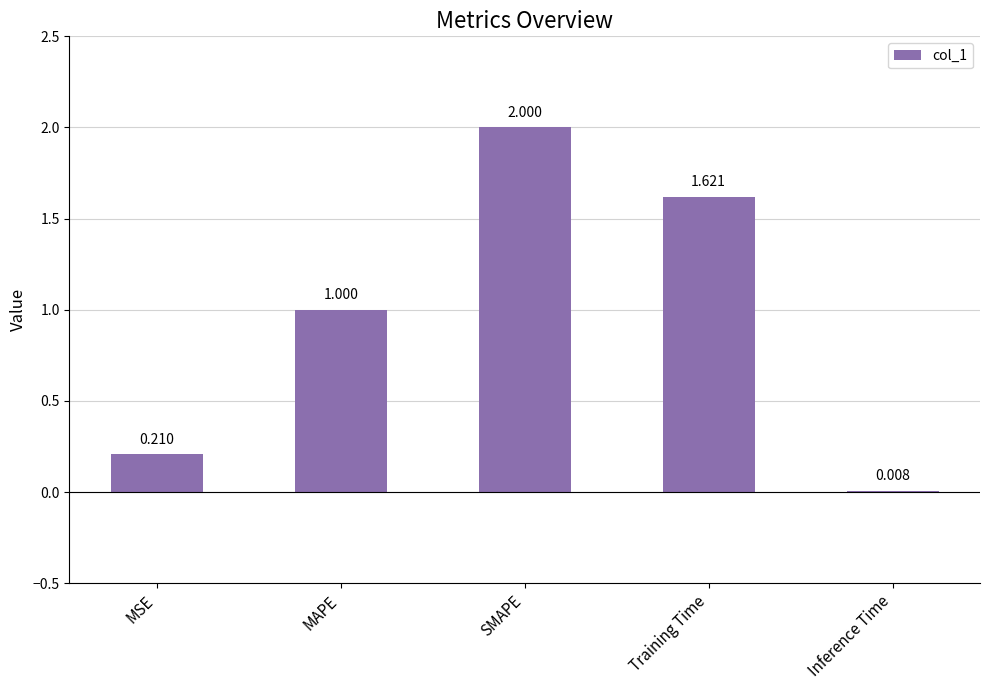

What is the change in value from MSE to SMAPE?

+1.8